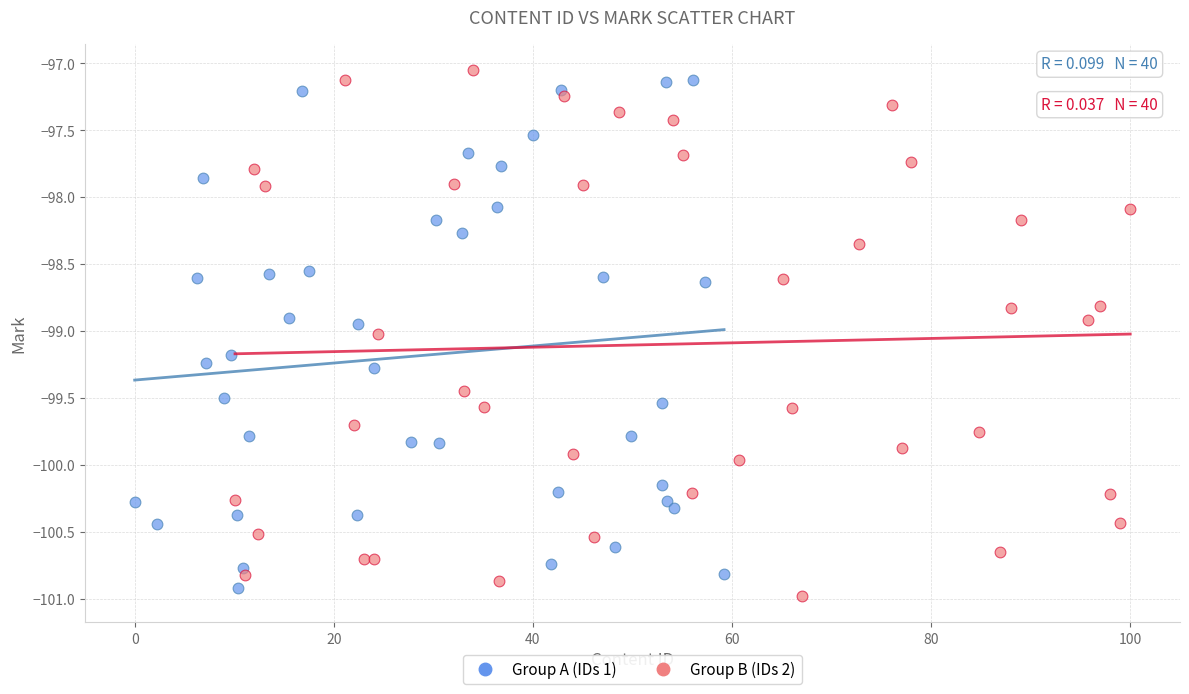

What are all the series names shown in the legend?

Group A (IDs 1), Group B (IDs 2)